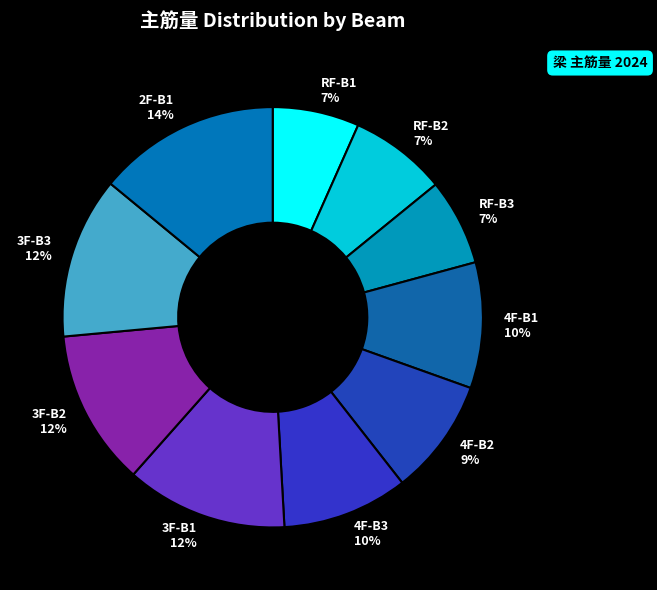

How many slices are in this pie chart?

10